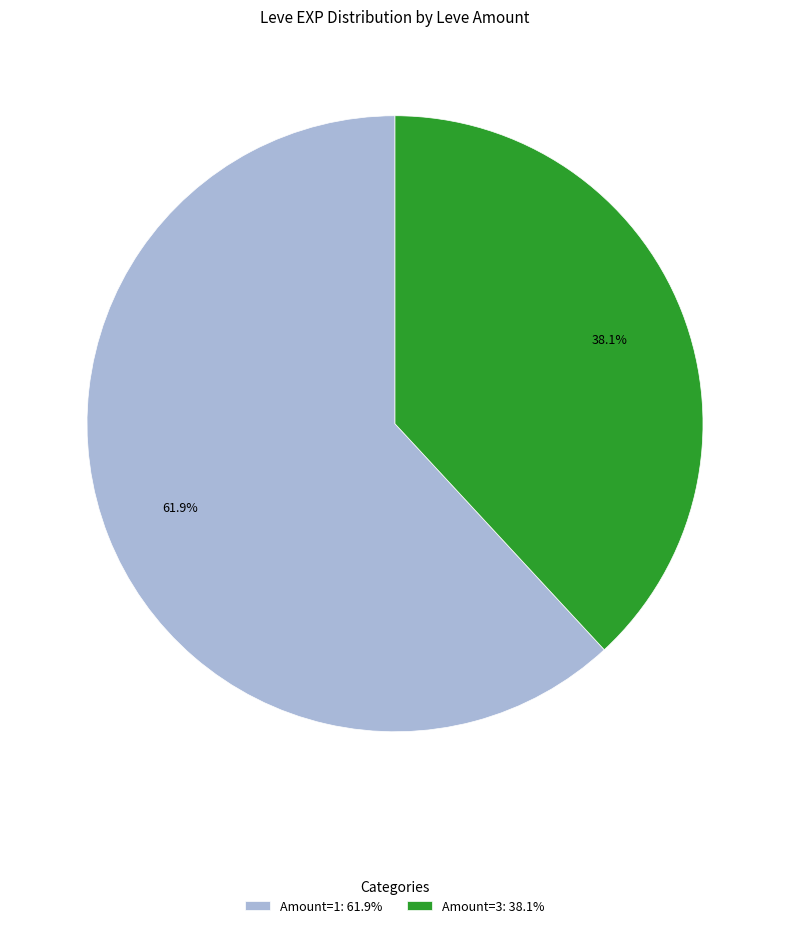

Which slice is the largest?

Amount=1: 61.9%